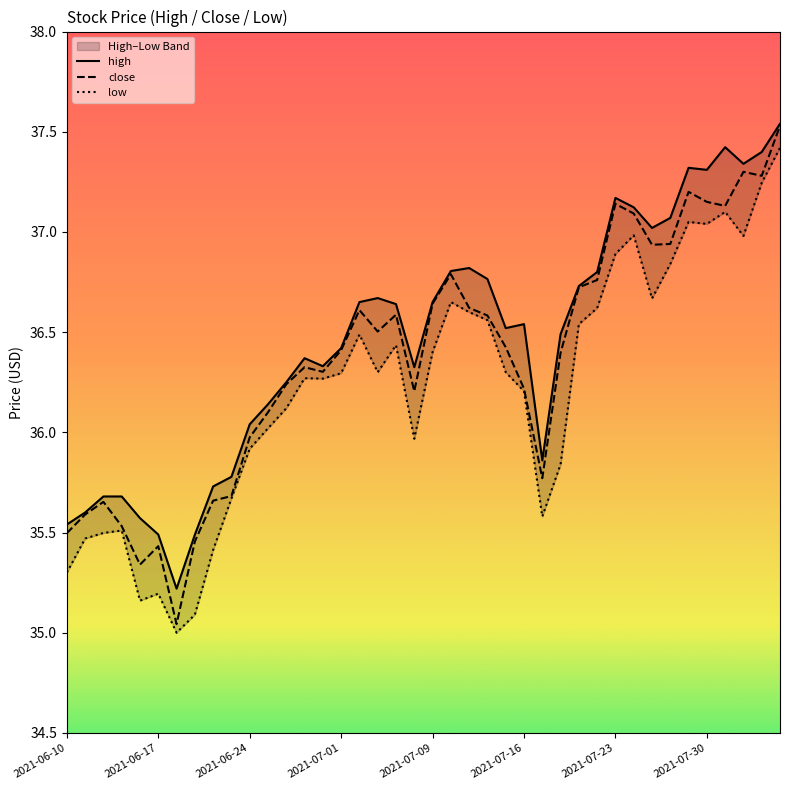

List the series in order of their overall mean, highest first.

high, close, low